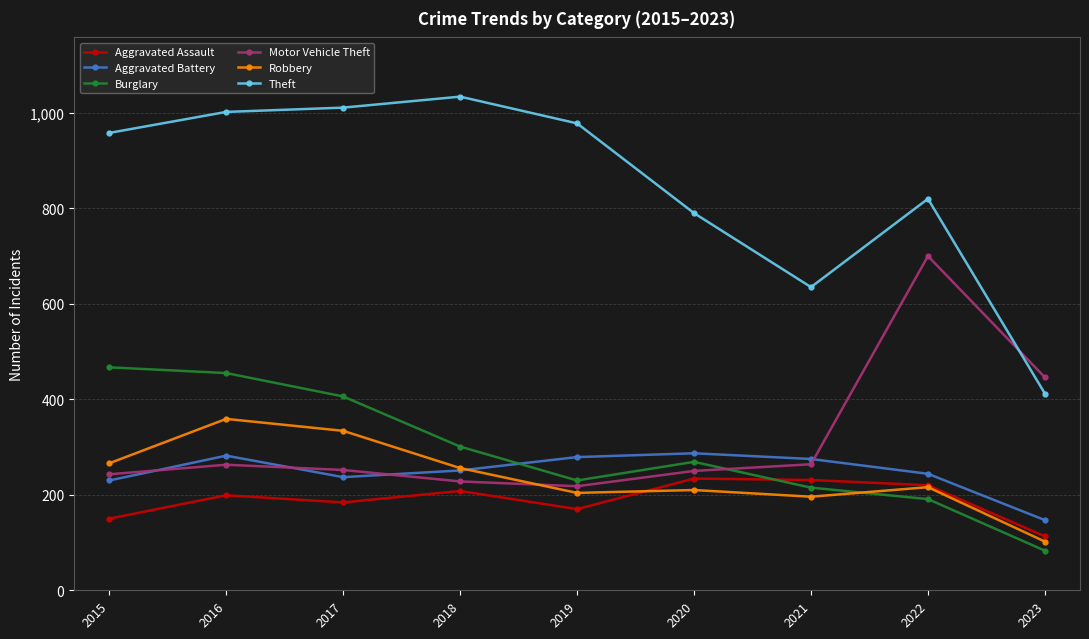

True or false: Theft has more than 1 points higher than both neighbors.

True